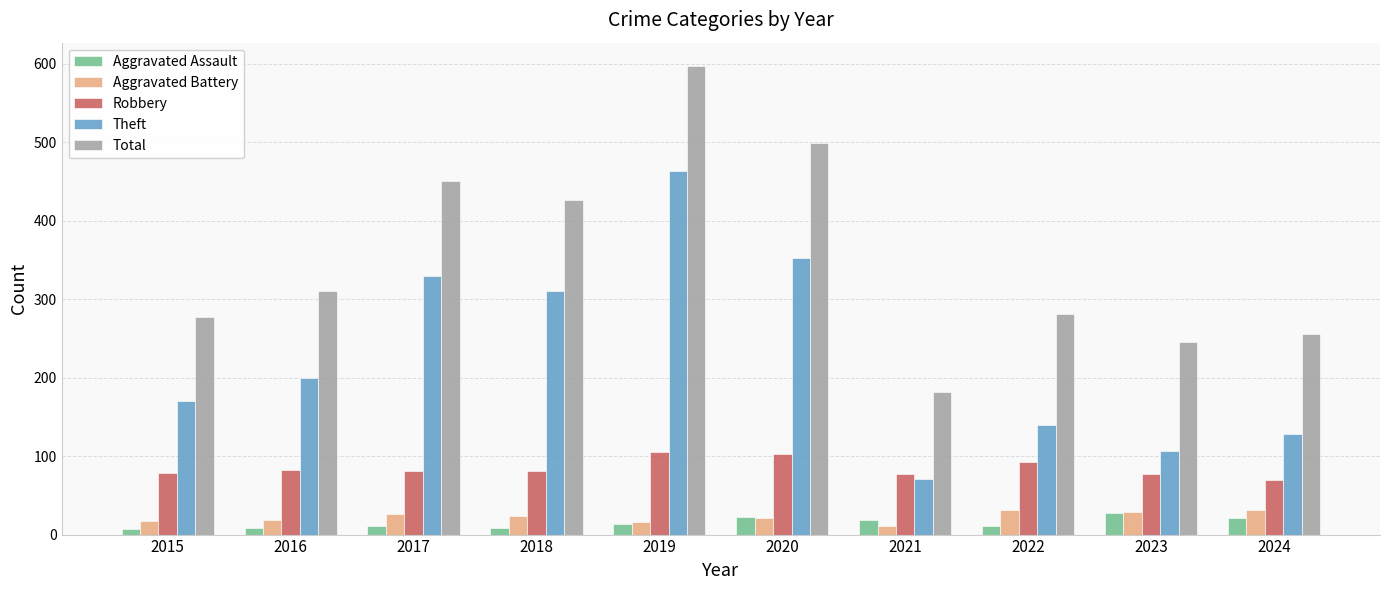

Is the value of Theft at 2023 greater than the value of Aggravated Battery at 2018?

Yes